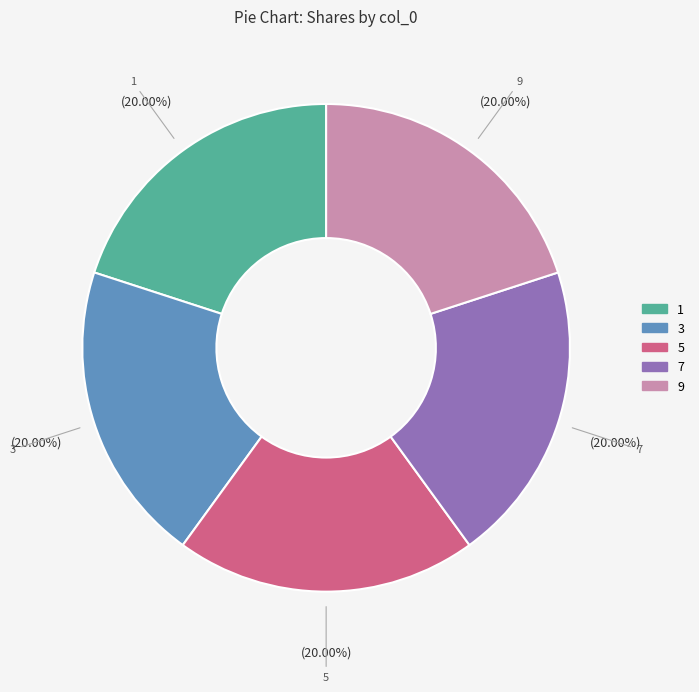

How many slices are in this pie chart?

5